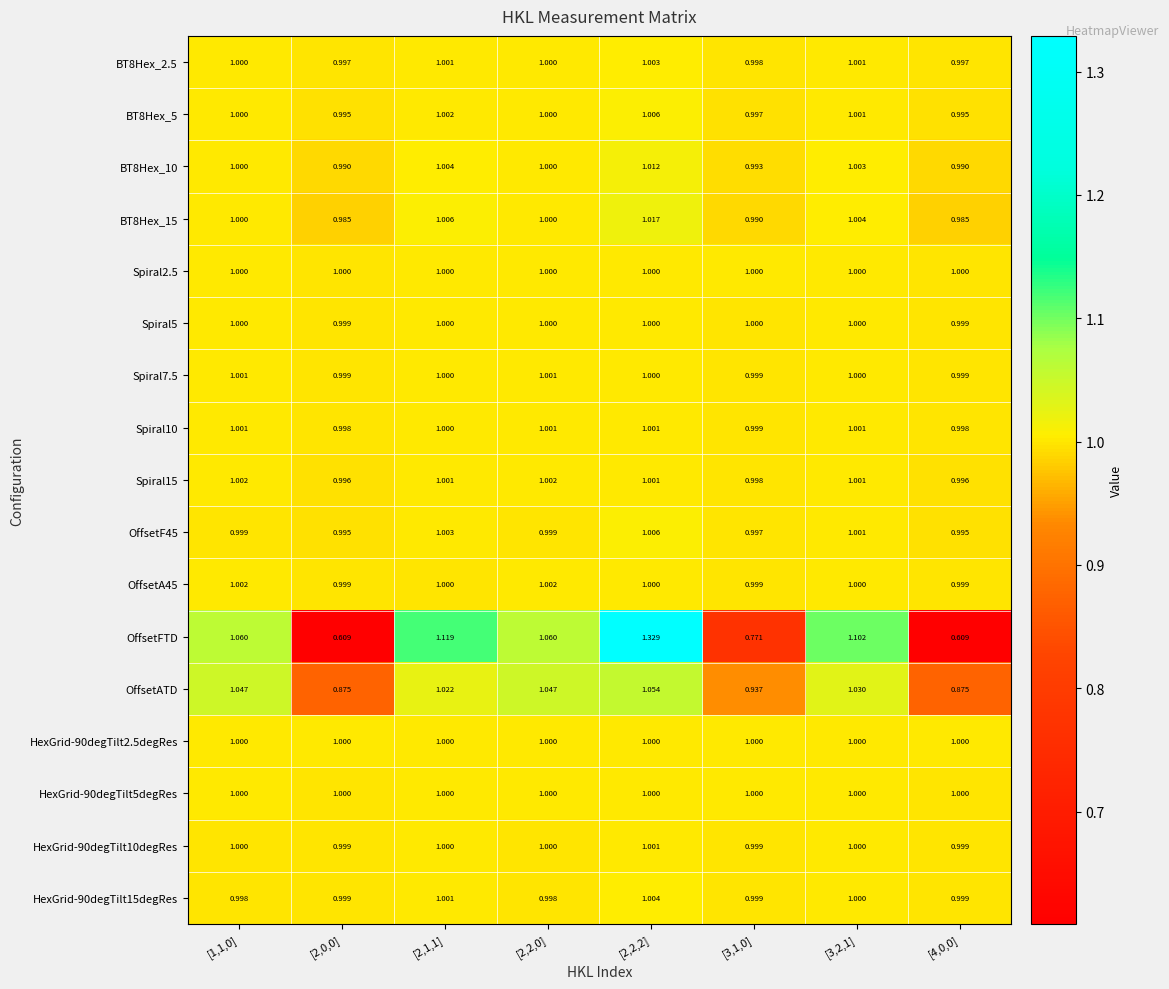

Which series changed the most between [2,2,2] and [3,1,0]?

OffsetFTD